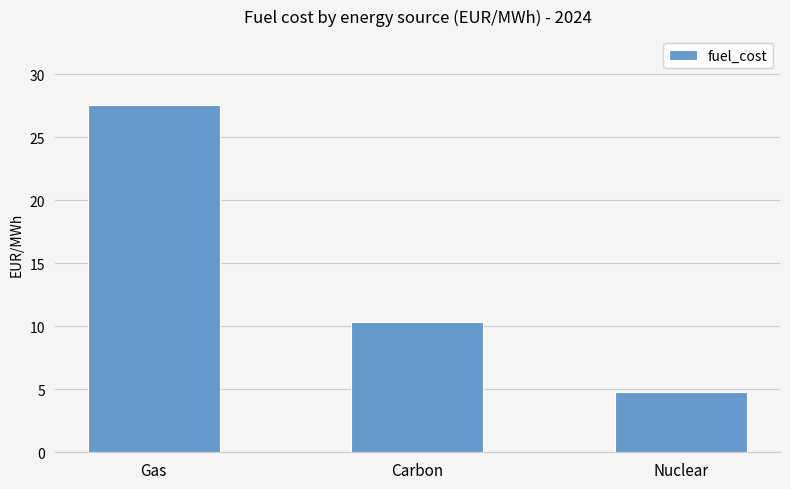

At which label does the data first exceed 10?

Gas